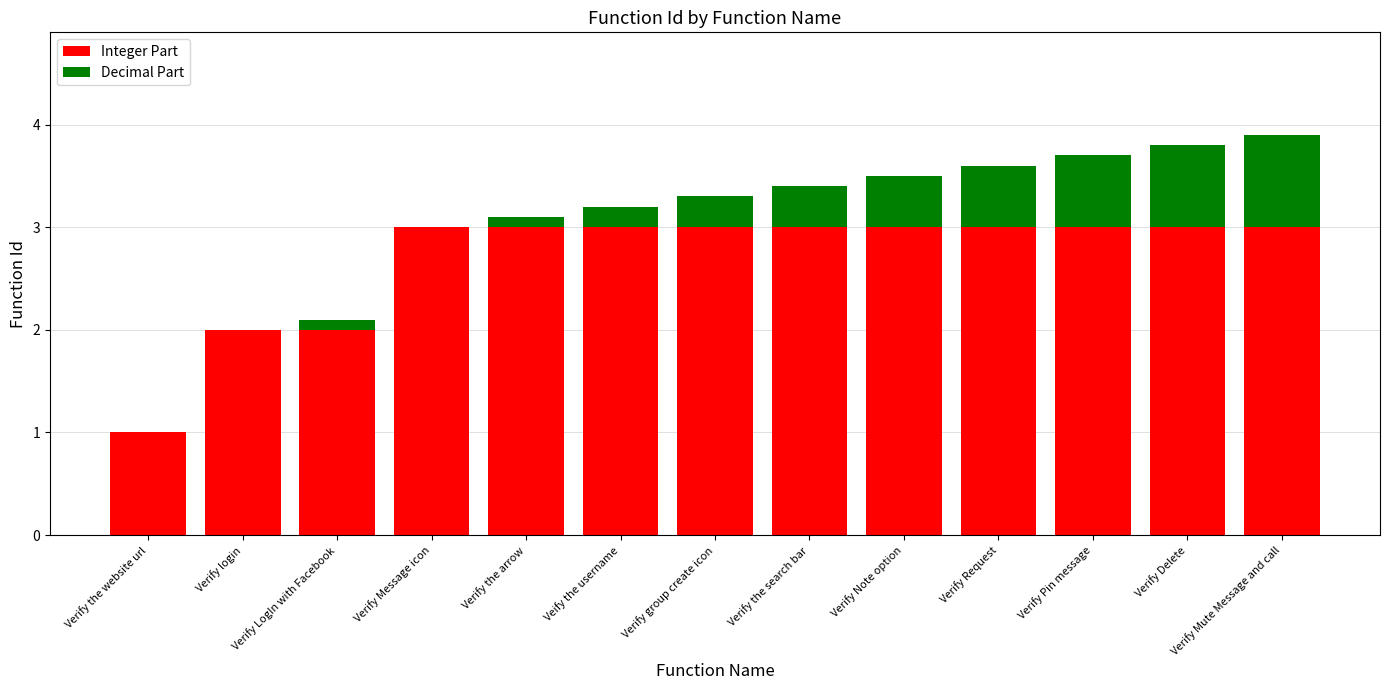

What is the sum of all Integer Part values?

35.0